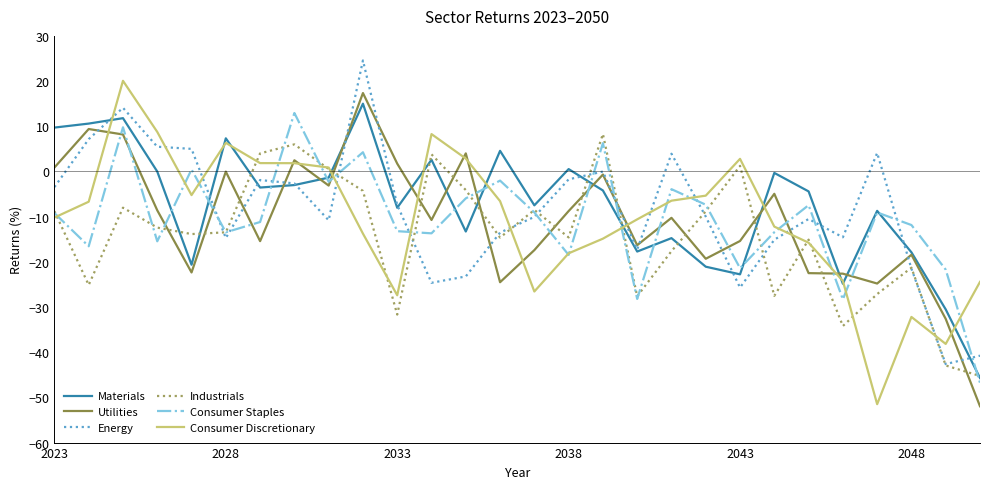

What is the minimum value shown in the chart?

-52.0